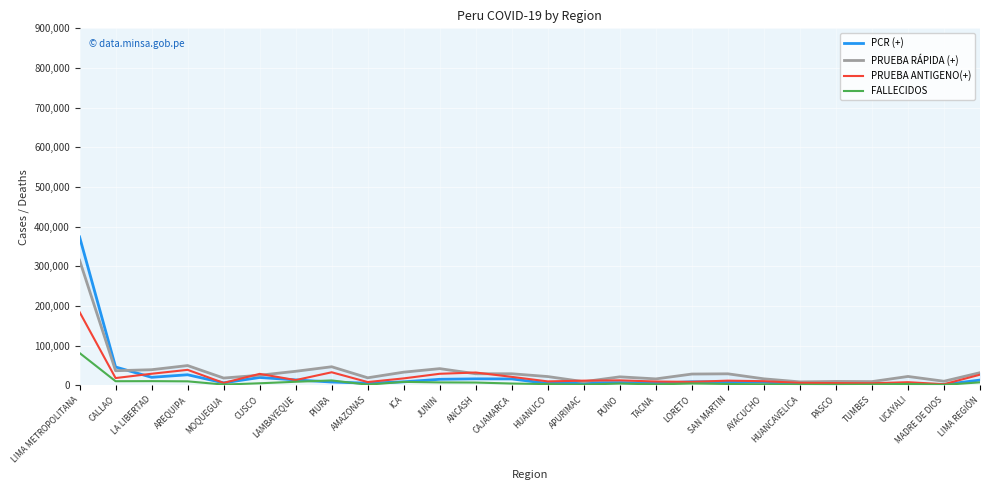

In PRUEBA ANTIGENO(+), how many points are lower than both neighbors (excluding endpoints)?

8